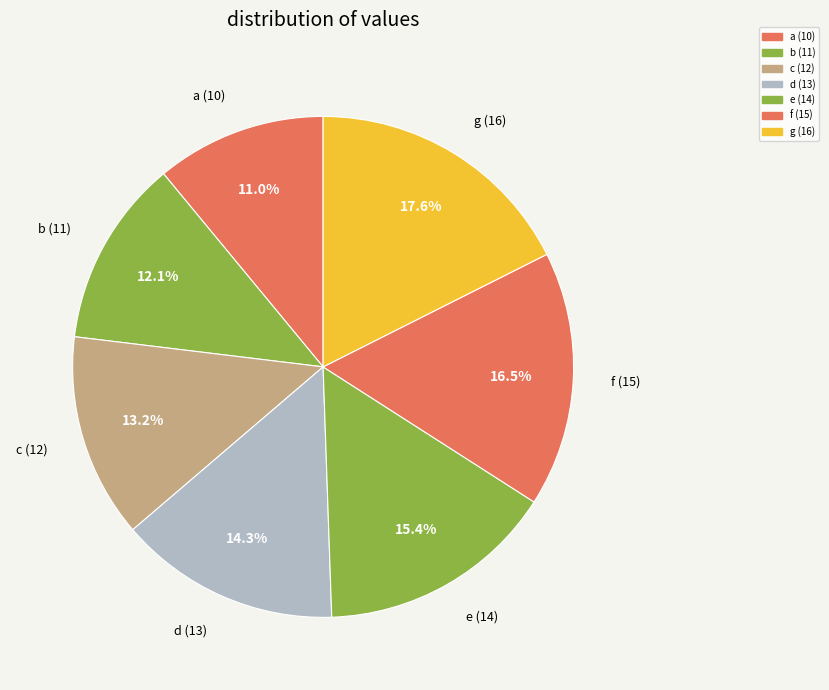

How many slices are in this pie chart?

7